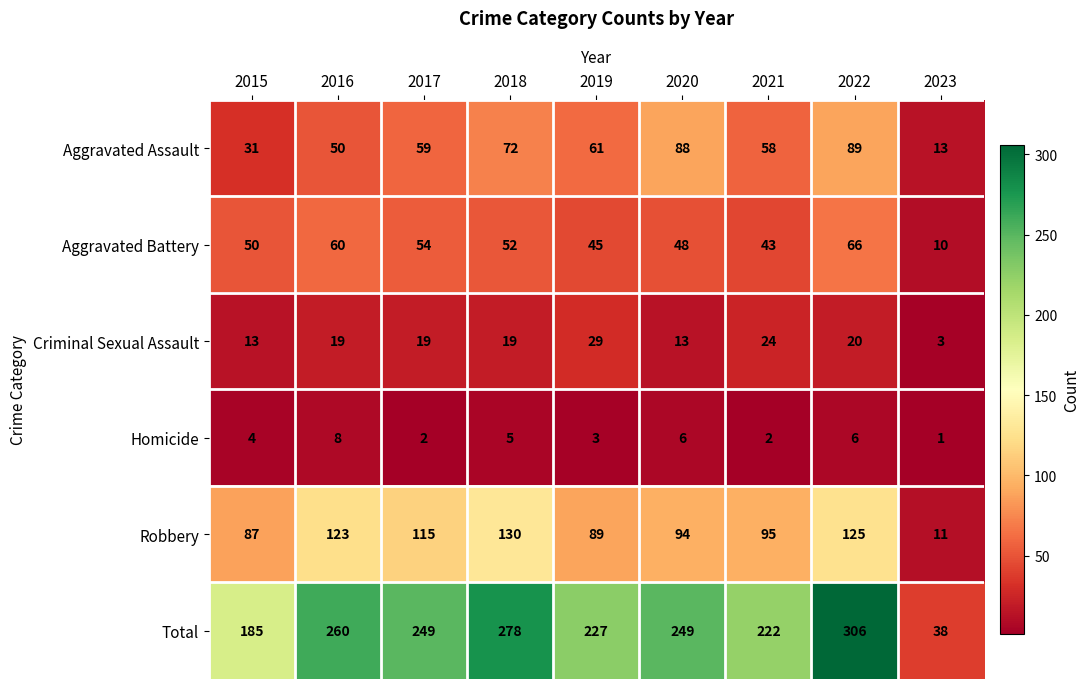

At which category is the sum across all series the highest?

2022